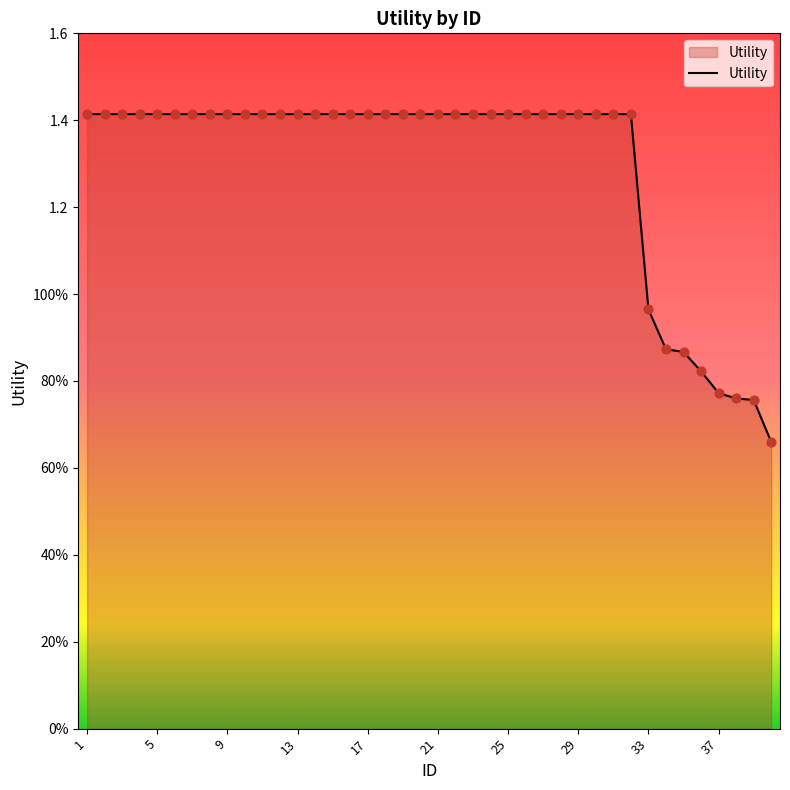

Does the chart have visible grid lines?

No